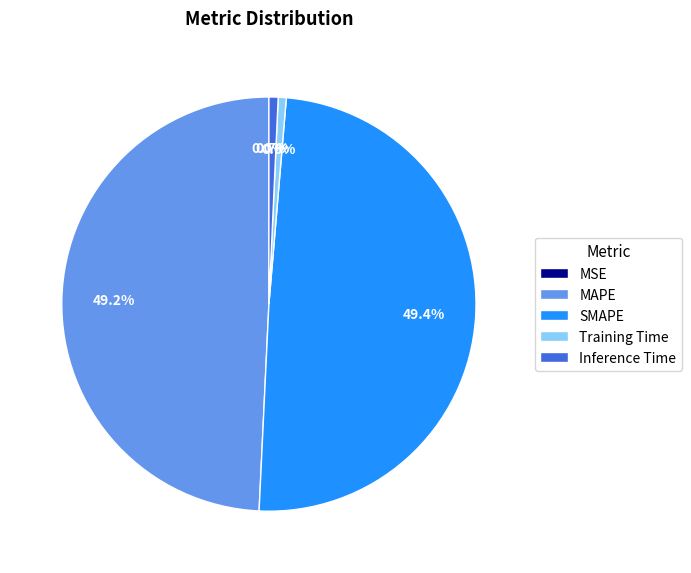

Is there a majority slice in this chart?

No